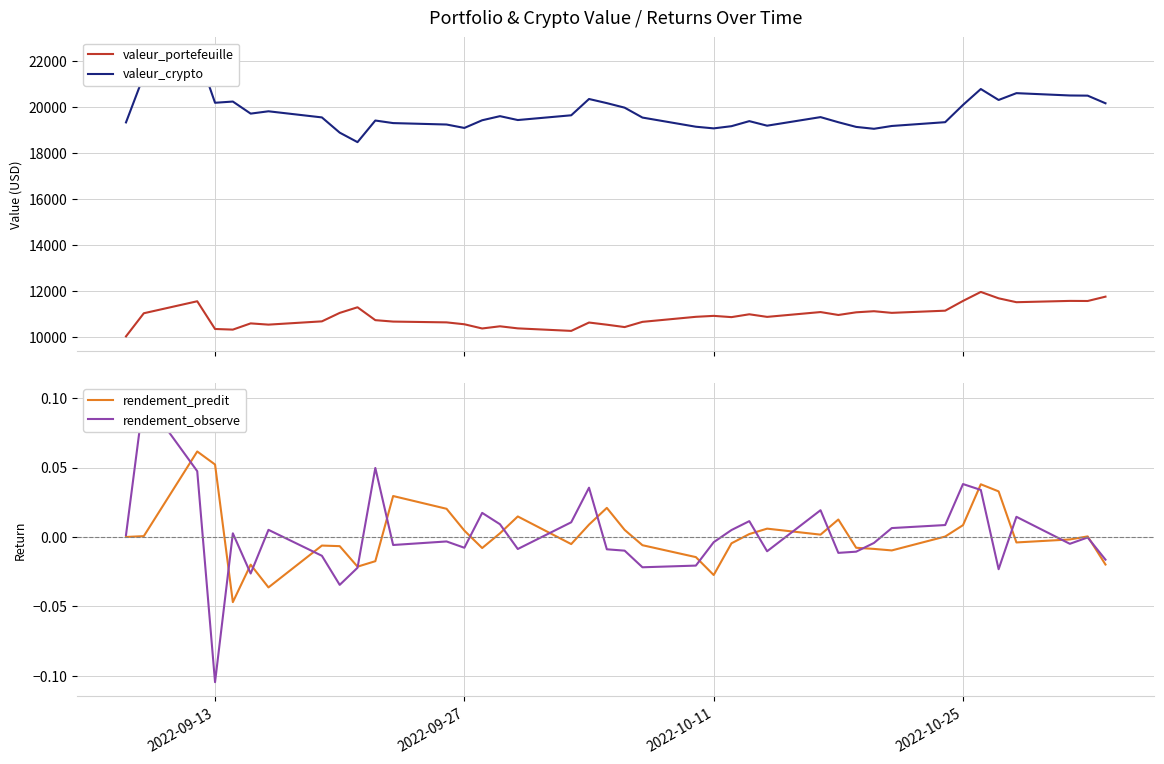

What is the highest value of the valeur_portefeuille series?

11946.5